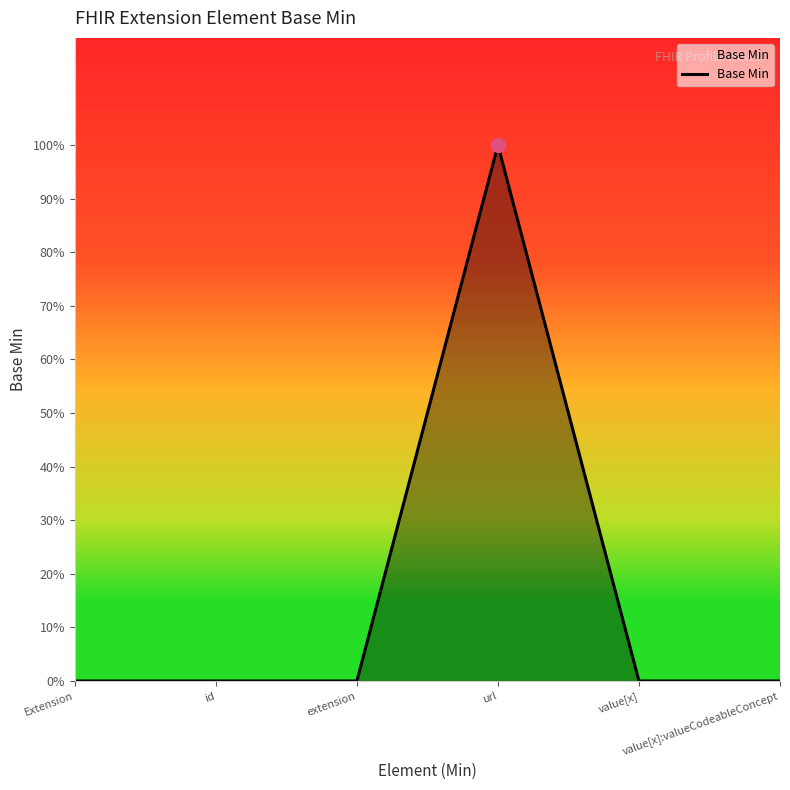

What is the label of the 1st point from the right?

value[x]:valueCodeableConcept